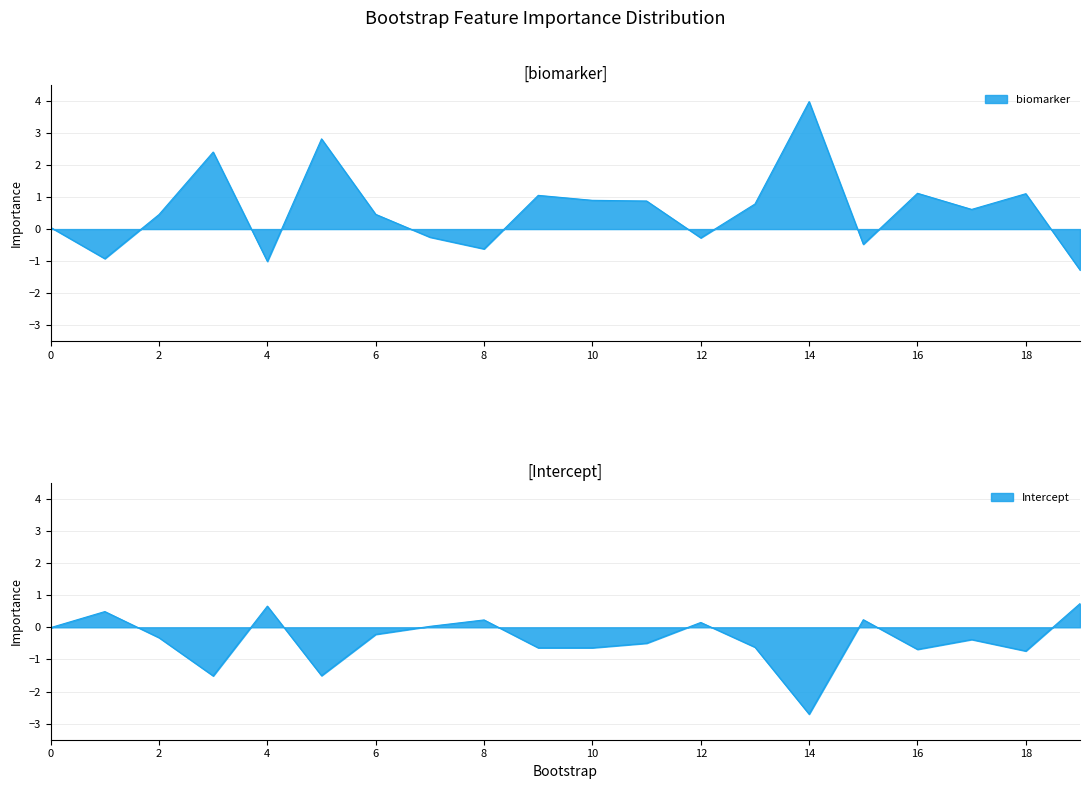

Which category has the lowest value in the Intercept series?

14